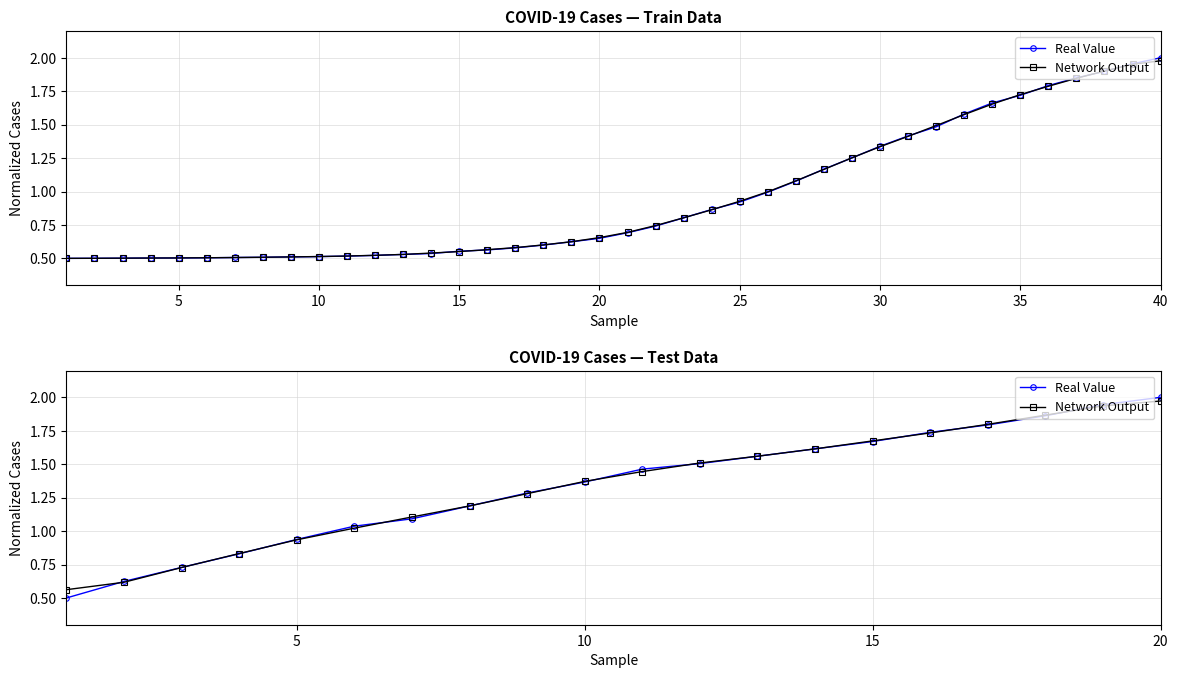

What is the difference between the maximum and second lowest values in the Real Value series?

1.4